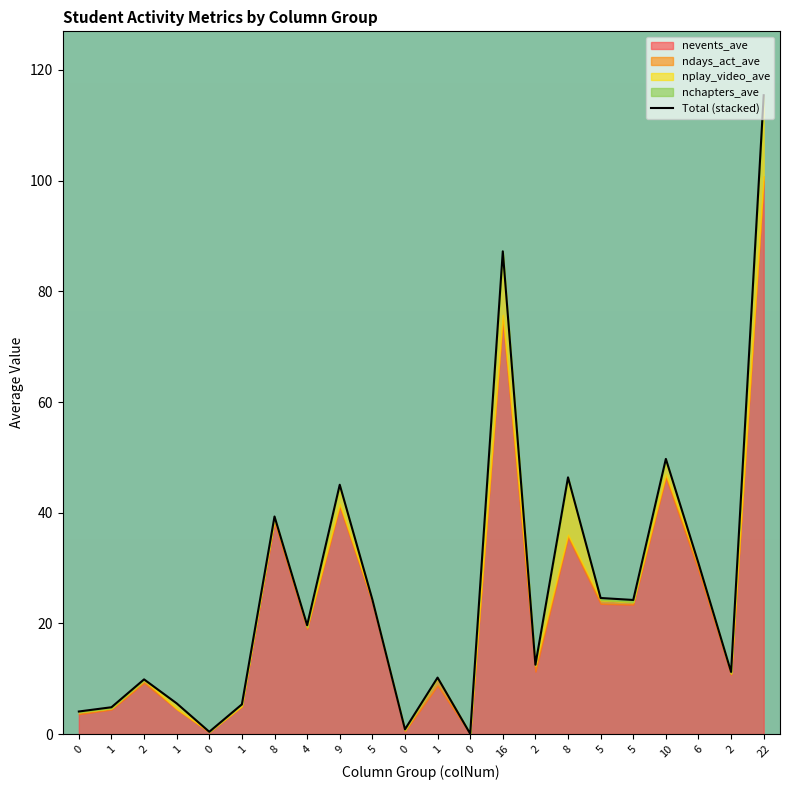

What value does the data have at 6?

30.9